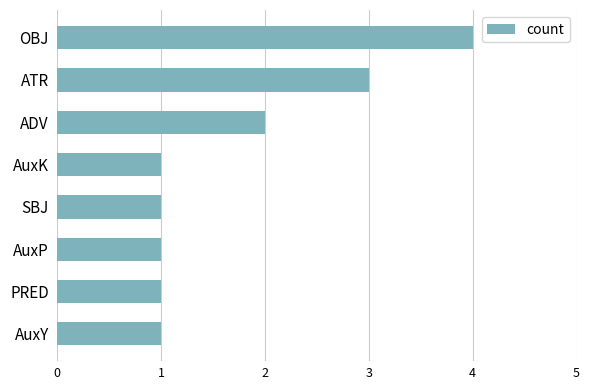

At which label is the value closest to 2?

ADV